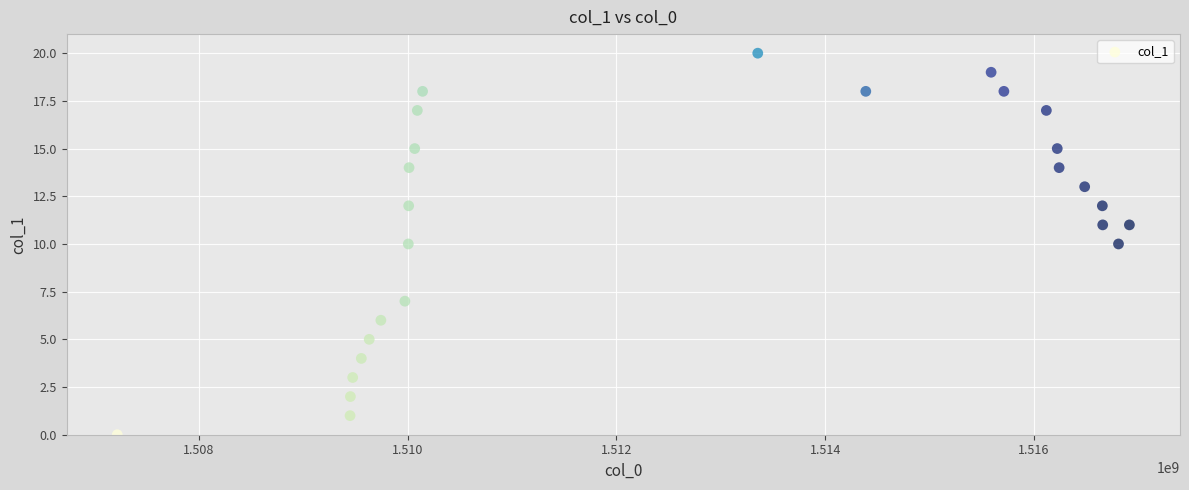

What is the range of X values (max minus min)?

9696692